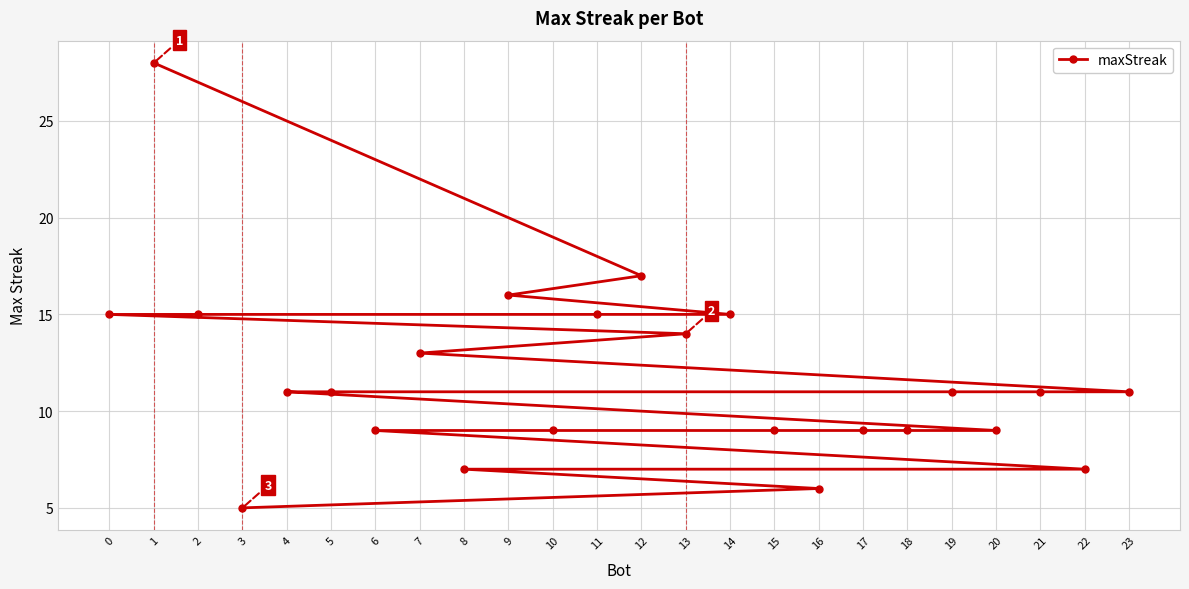

Reading left to right, list all the values displayed in this chart.

0=15	1=28	2=15	3=5	4=11	5=11	6=9	7=13	8=7	9=16	10=9	11=15	12=17	13=14	14=15	15=9	16=6	17=9	18=9	19=11	20=9	21=11	22=7	23=11